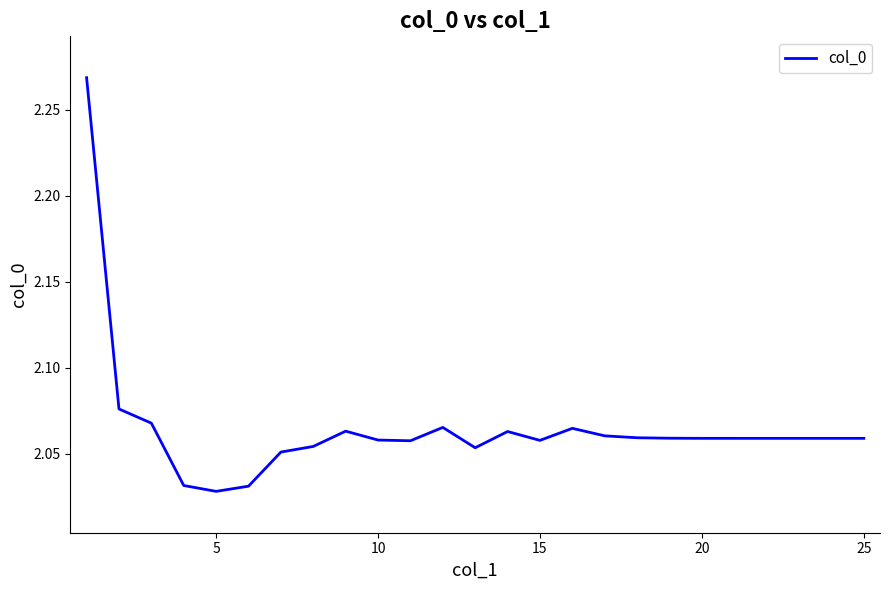

Is this an area chart (filled region under the line)?

No